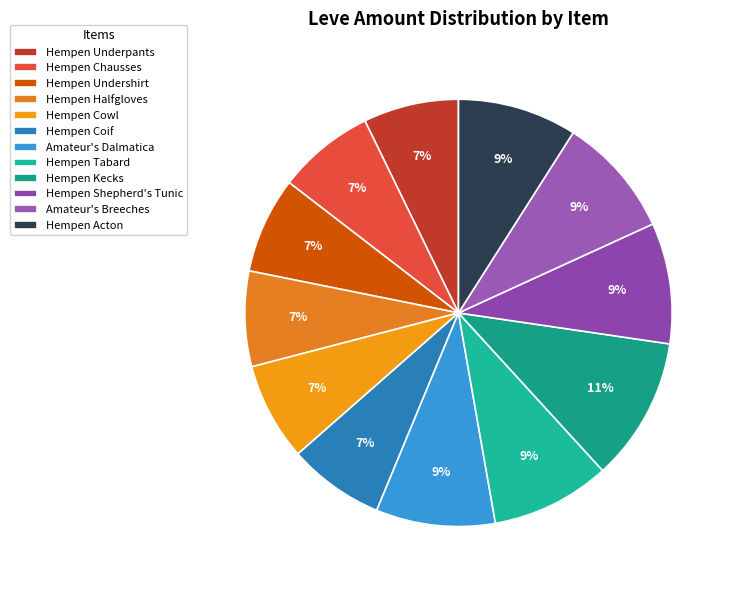

To the nearest percent, what percentage of the pie is Hempen Coif?

7%